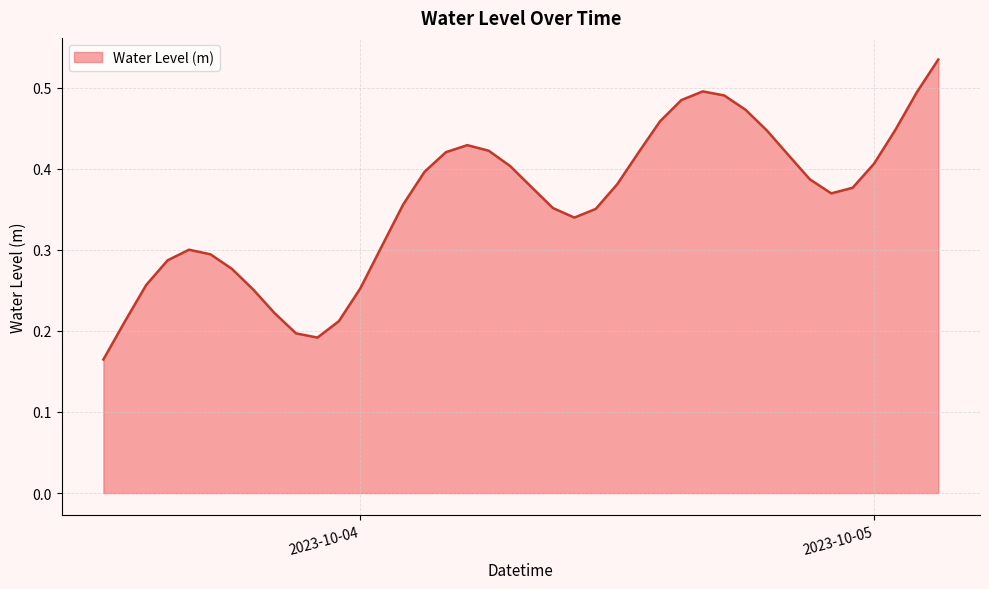

Does the chart have visible grid lines?

Yes